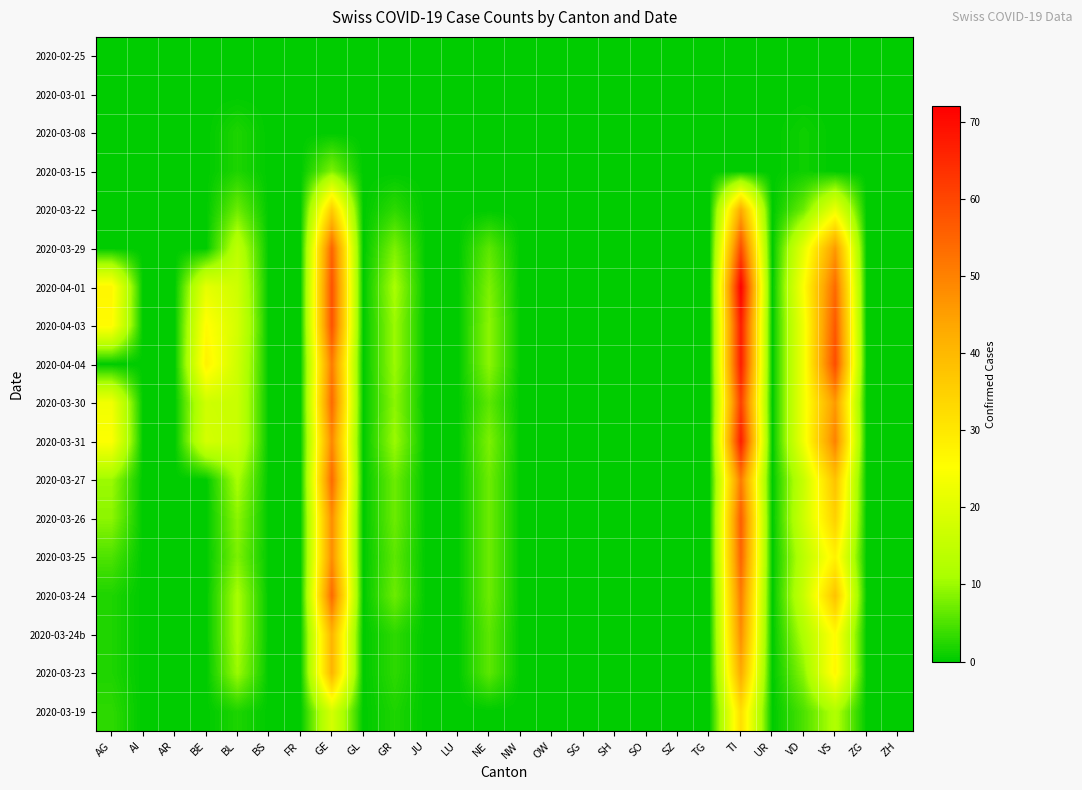

Between VS and SZ, which is larger?

VS